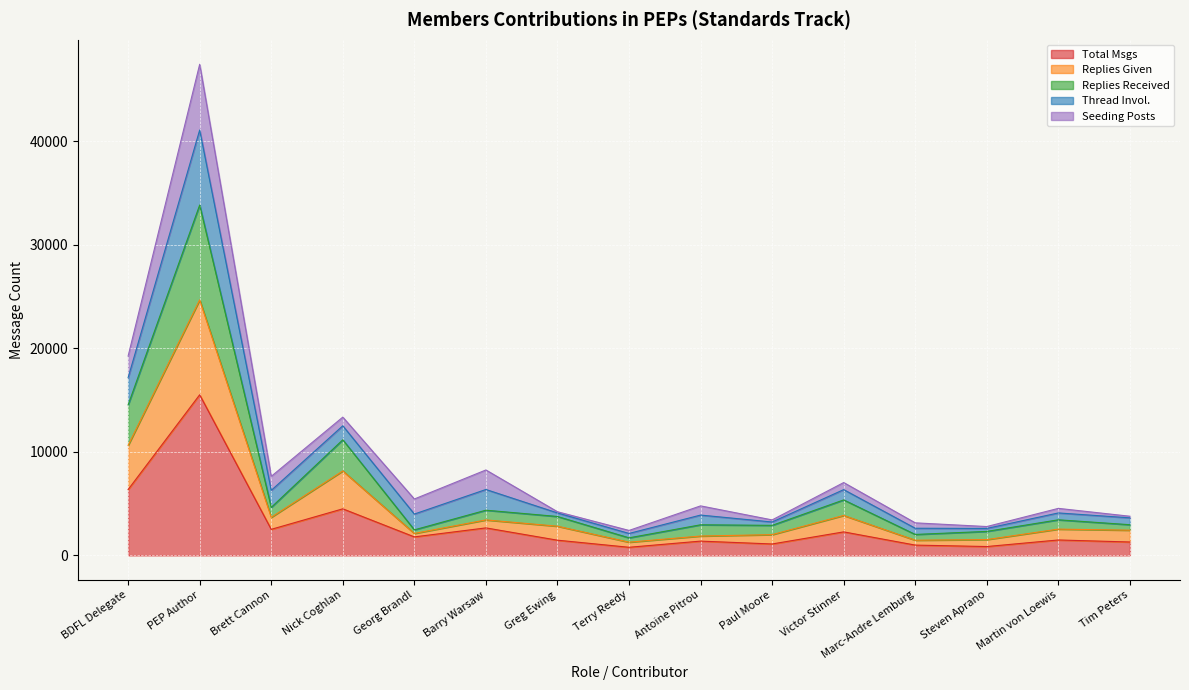

Where is the first local maximum for Replies Given?

PEP Author